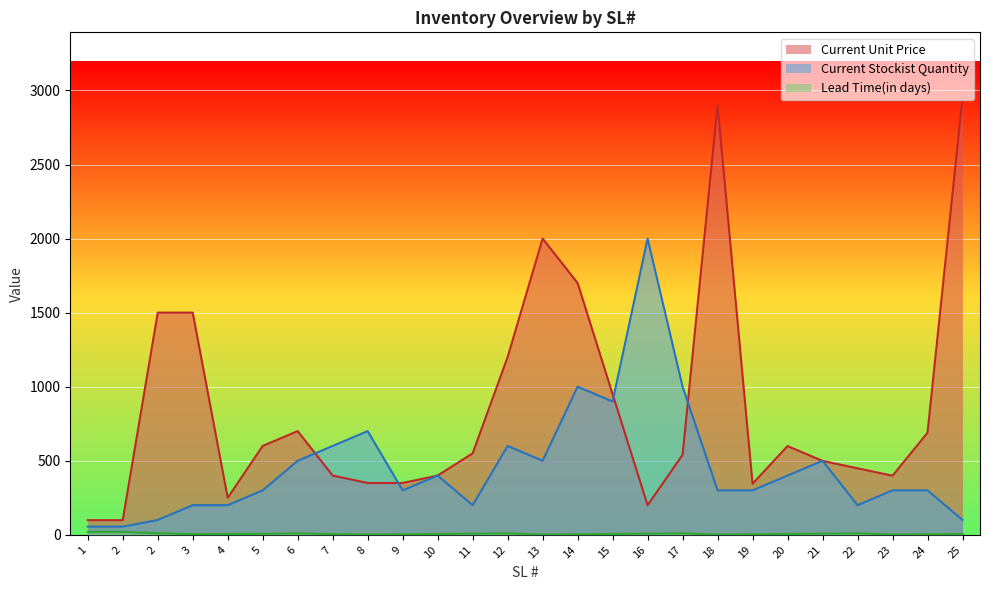

What is the value of the Lead Time(in days) point at the 12th from the left?

8